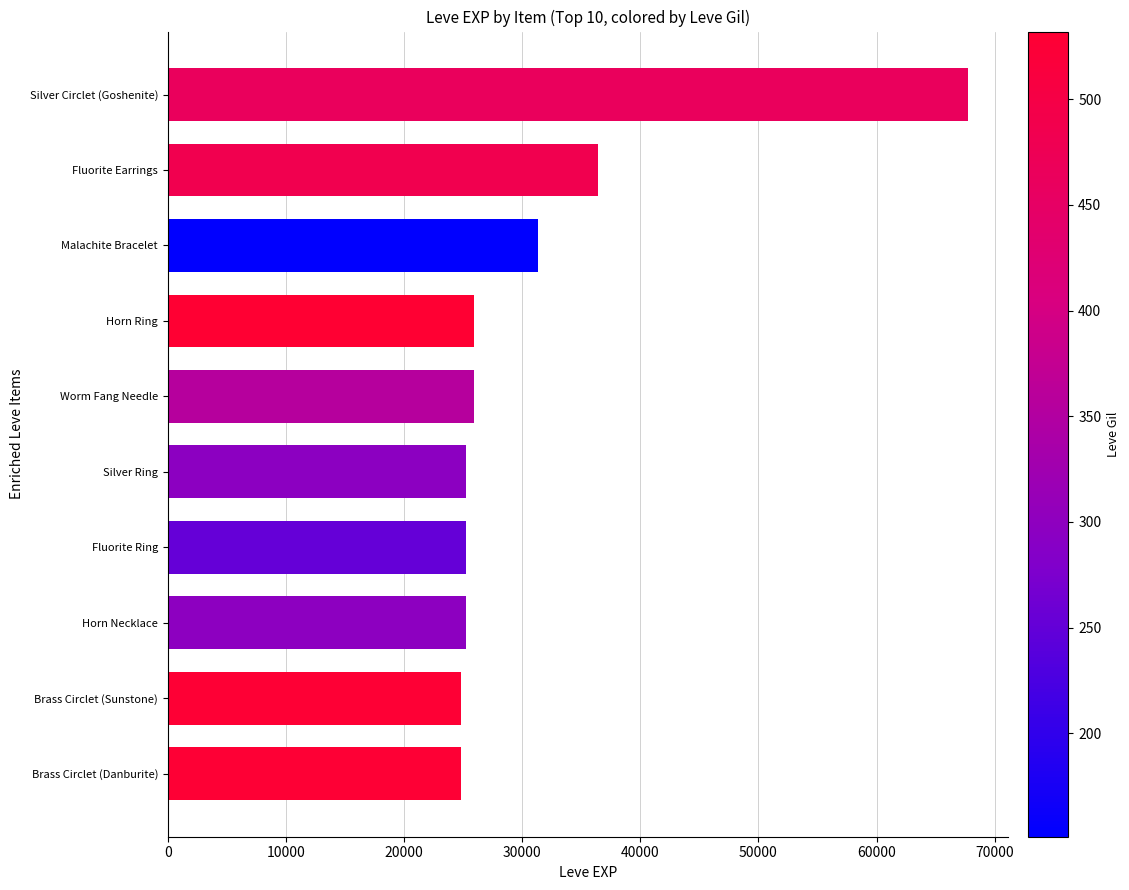

What is the maximum value shown in the chart?

67730